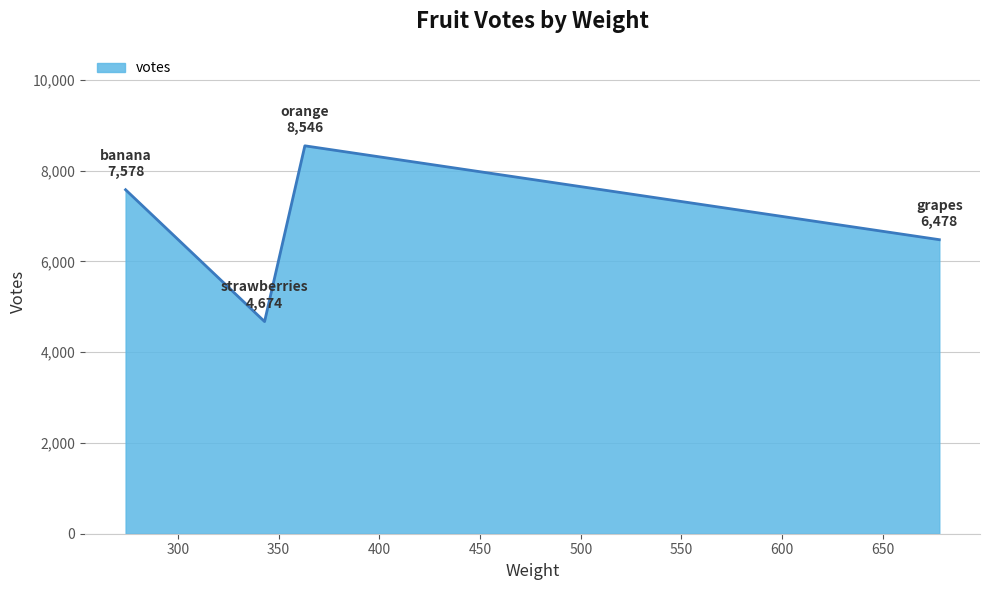

What is the difference between the maximum and minimum values?

3872